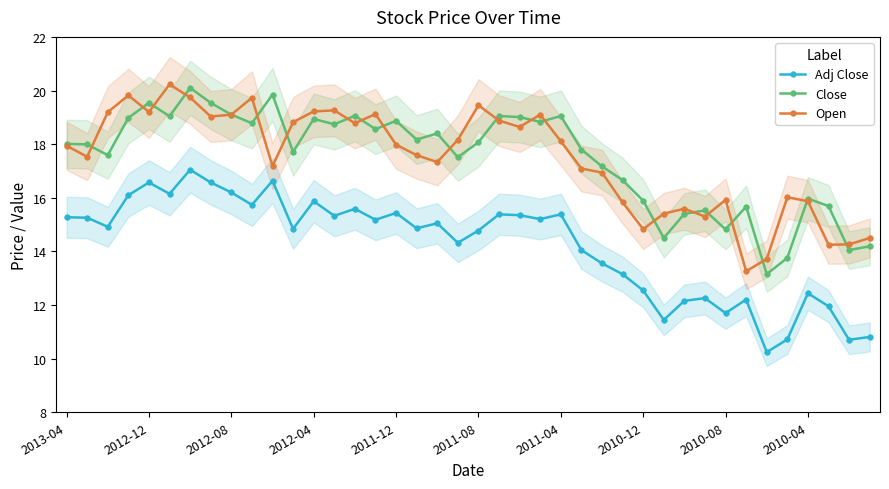

True or false: Close and Adj Close intersect in this chart.

False